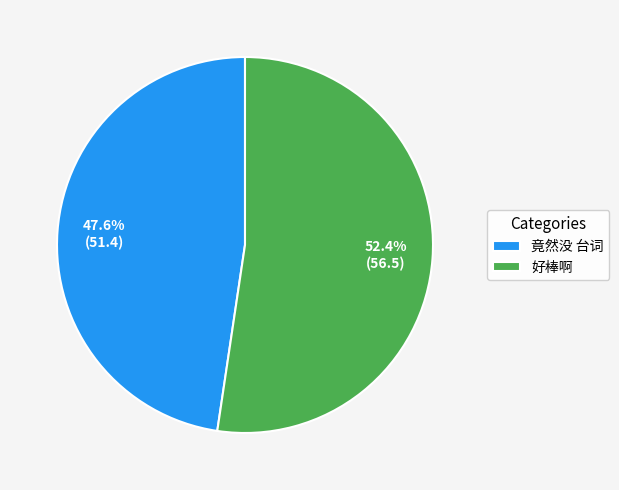

To the nearest percent, what is the combined percentage of 竟然没 台词 and 好棒啊?

100%